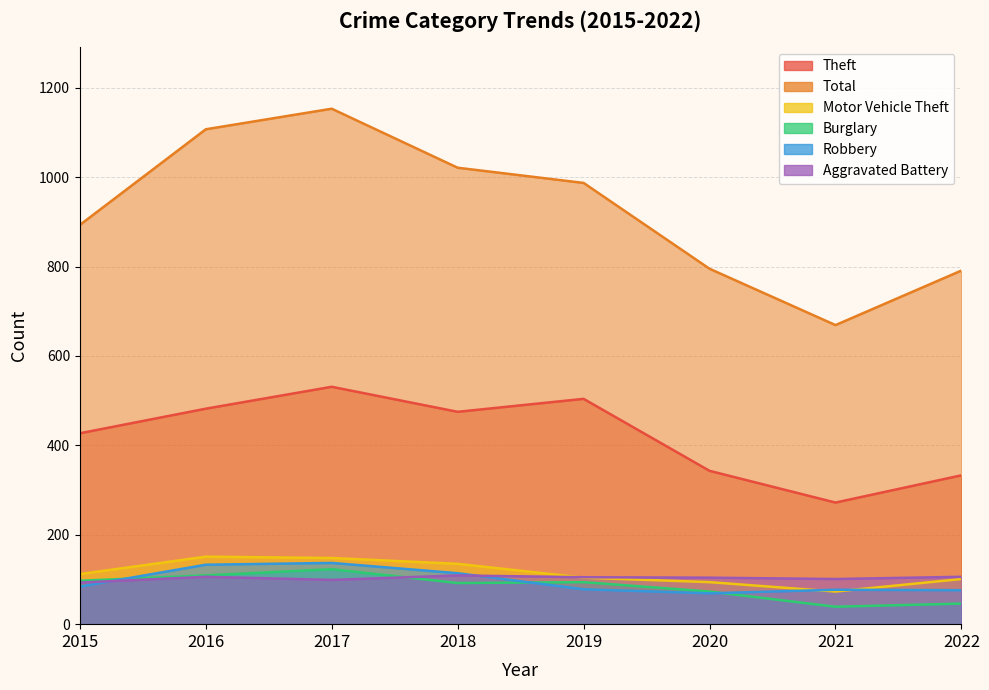

Is the value of Theft at 2021 greater than the value of Aggravated Battery at 2015?

Yes